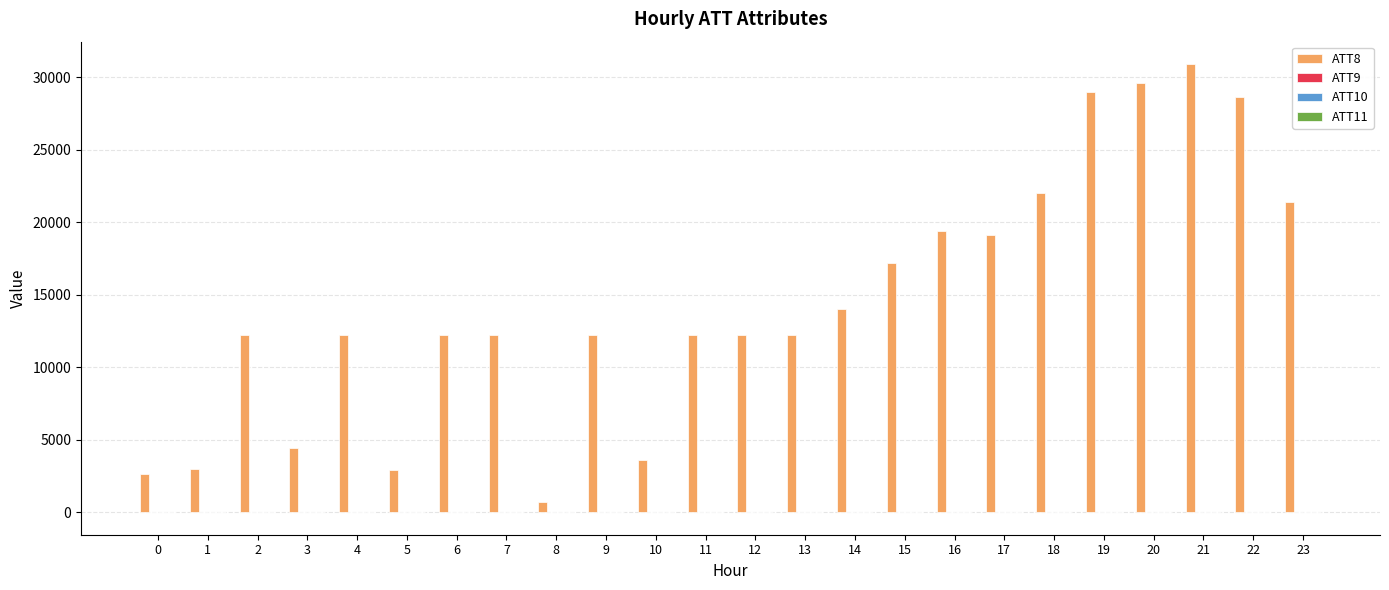

Are the bars horizontal?

No